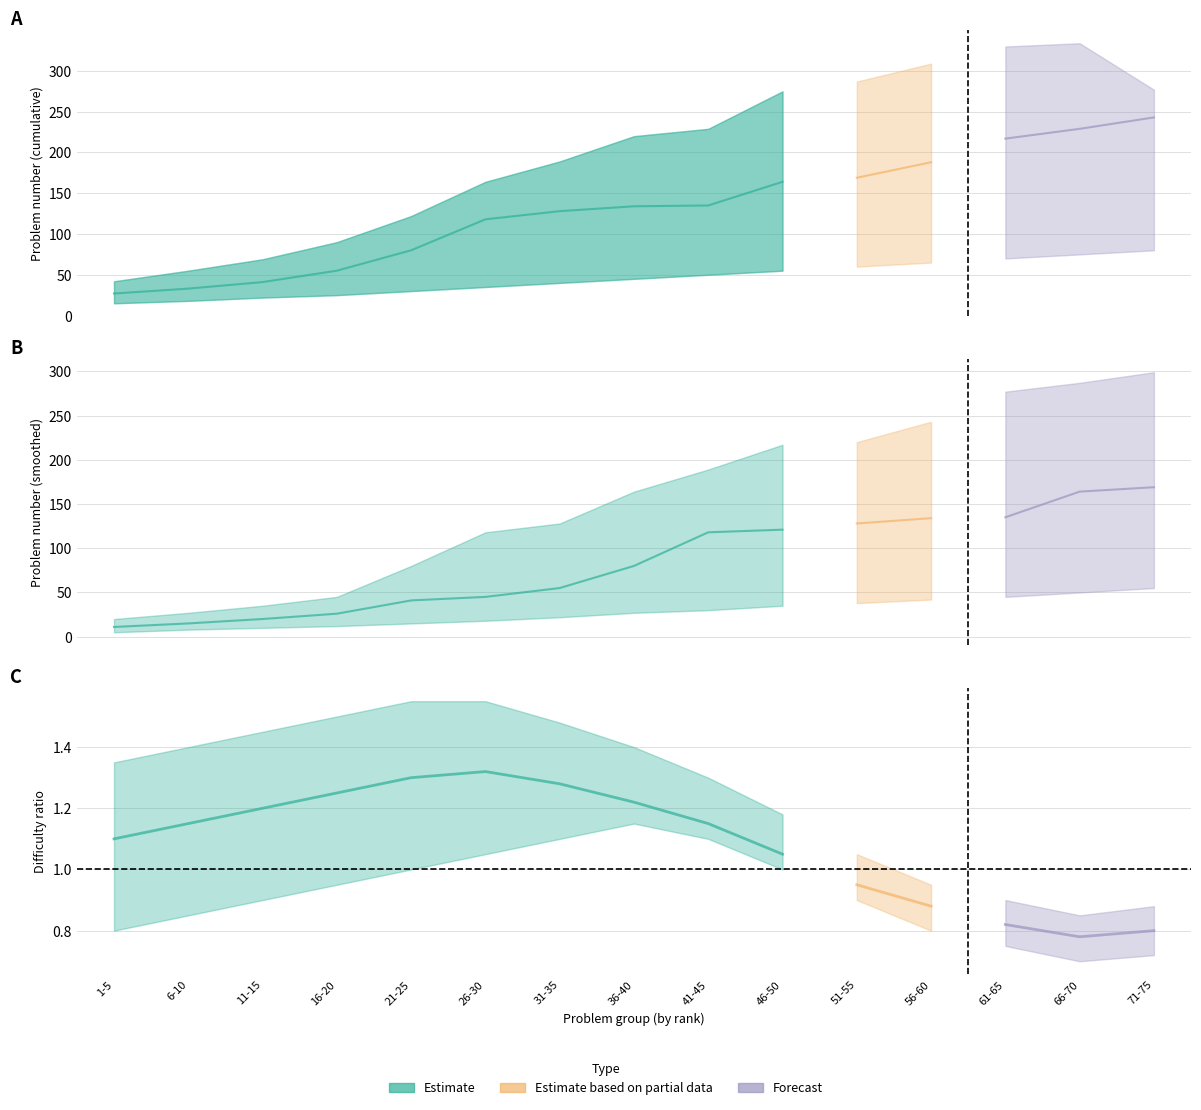

What is the spread (max minus min) of values at 46-50?

220